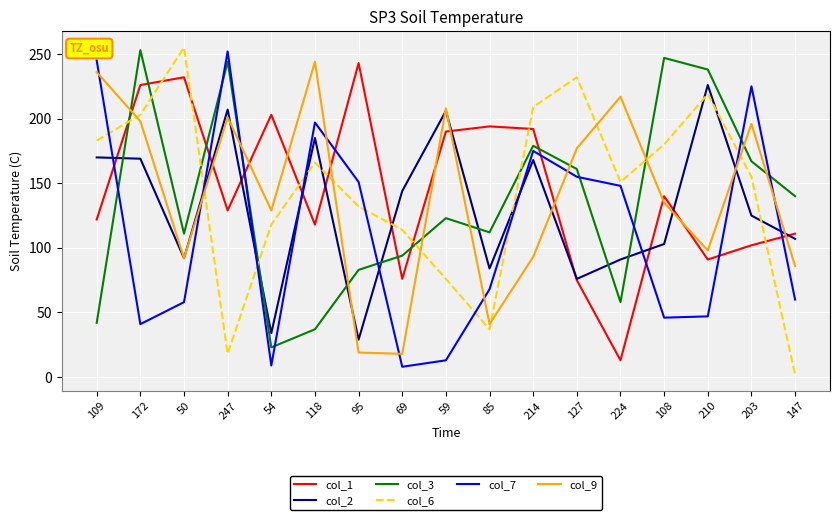

What is the difference between the second highest and second lowest values in the col_9 series?

217